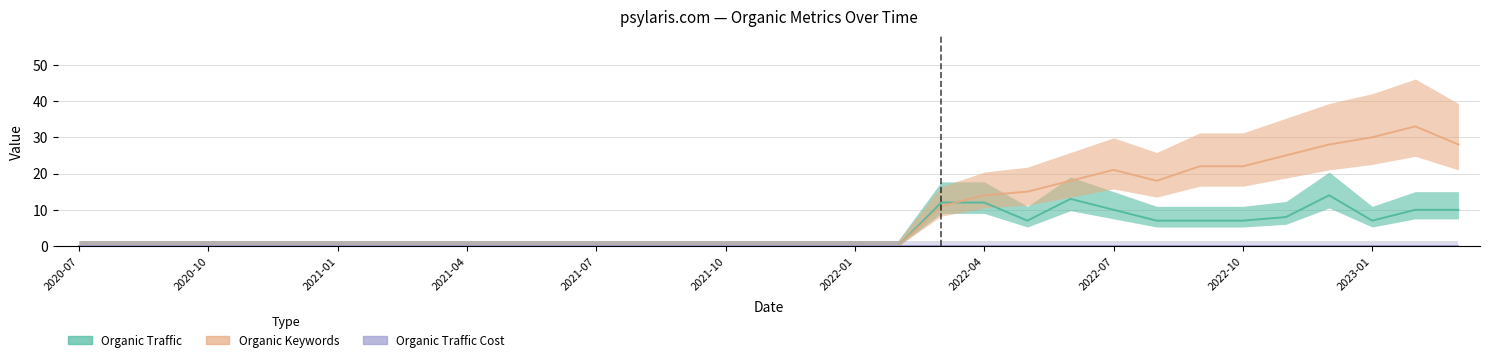

Between 11 and 21, which is larger?

21